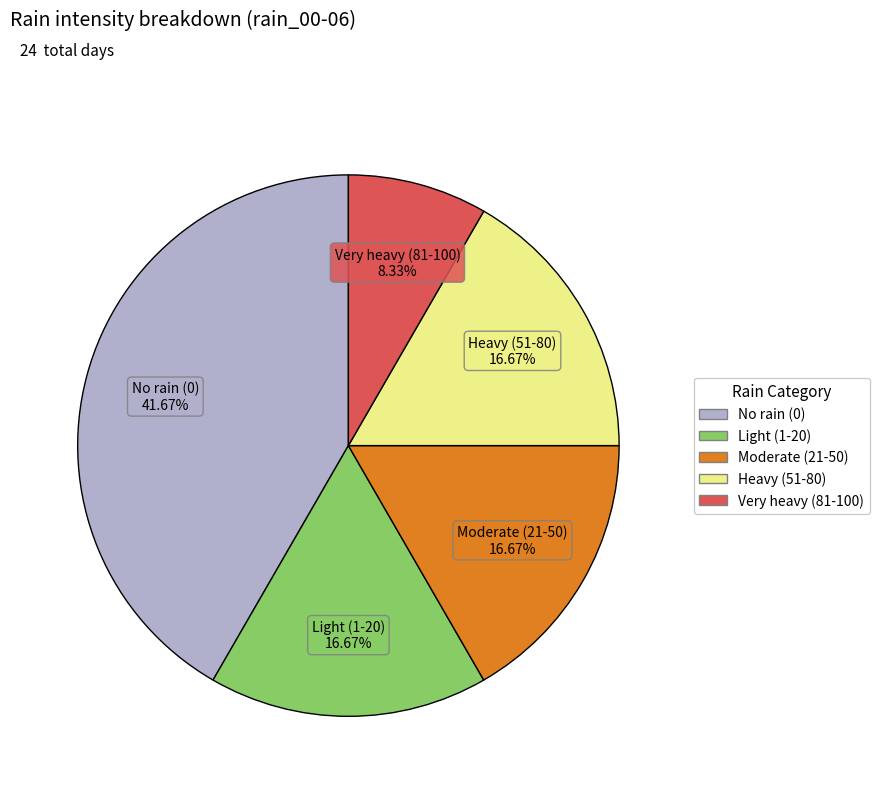

What is the largest slice in the pie chart?

No rain (0)